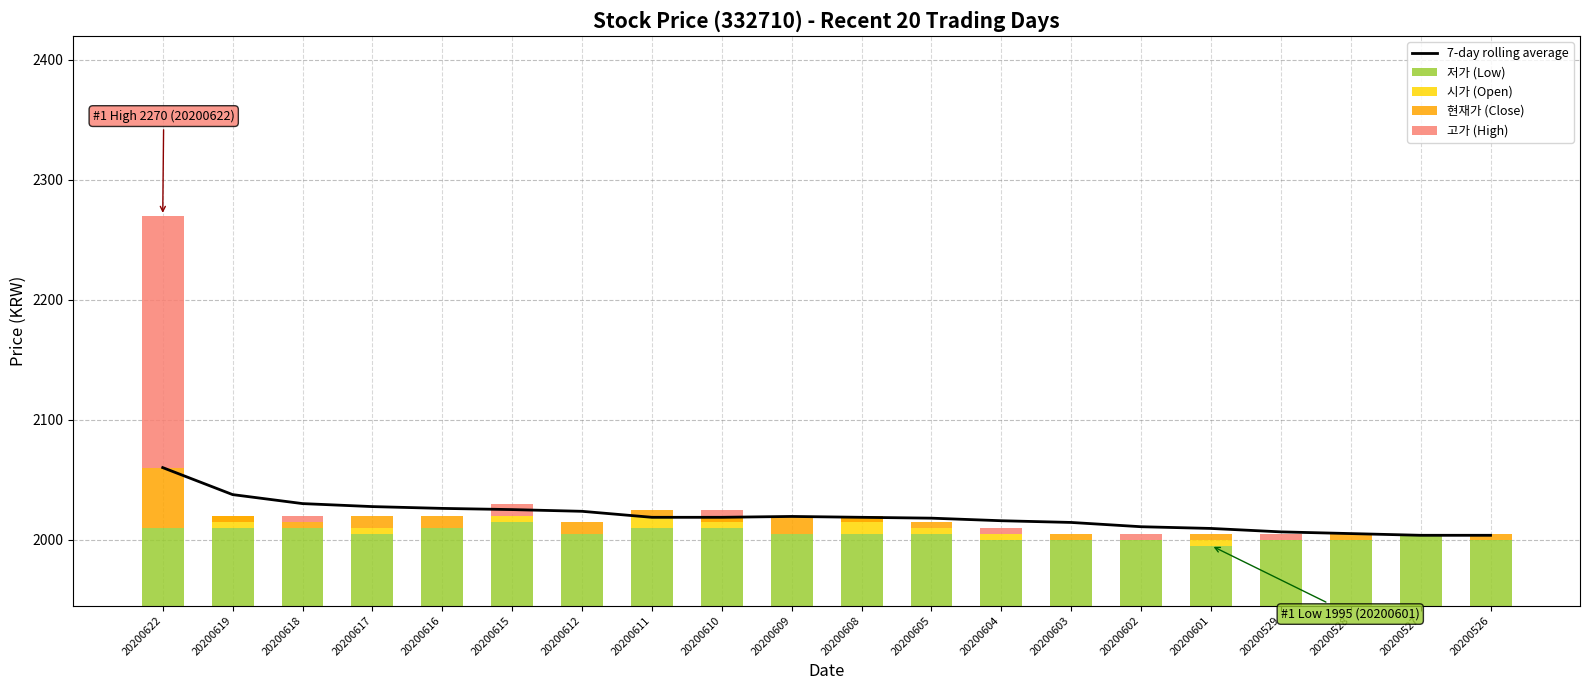

What is the approximate value of 저가 (Low) at 20200609?

2005.0